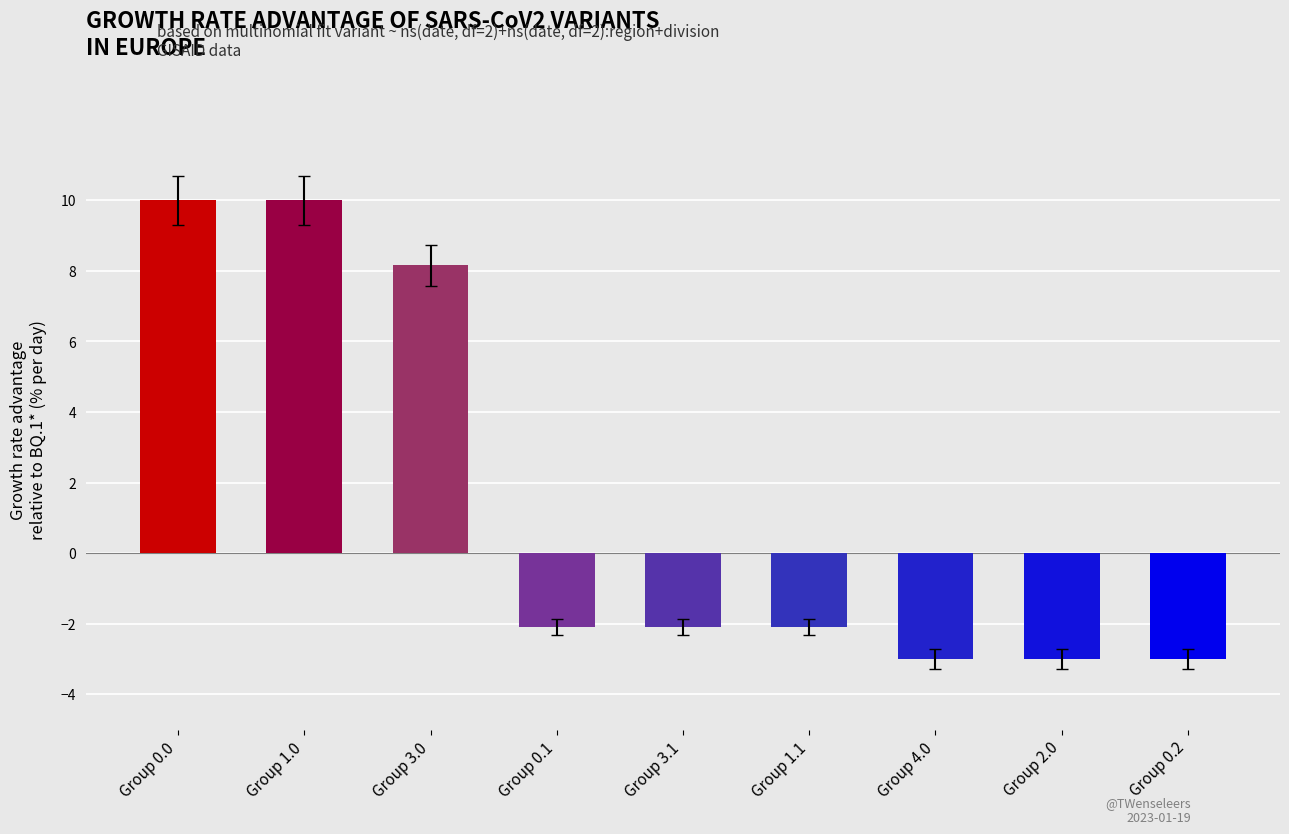

Is it true that the value at Group 0.2 is -3.0?

True